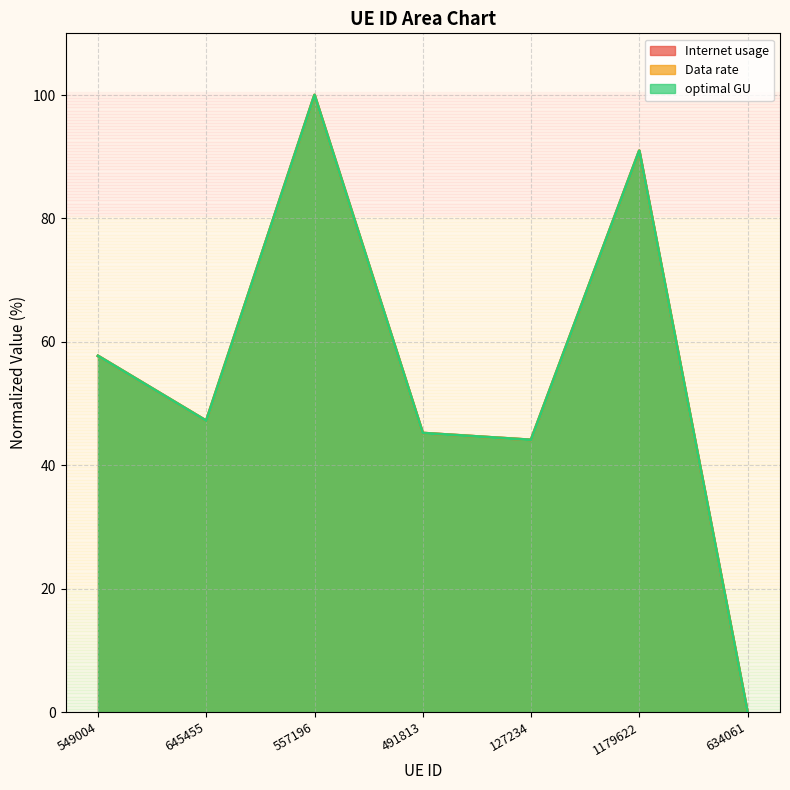

How many distinct data groups are displayed?

3